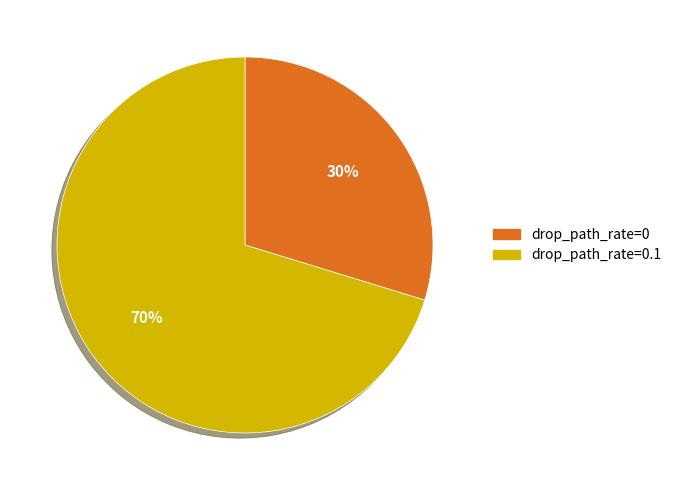

Is there a majority slice in this chart?

Yes